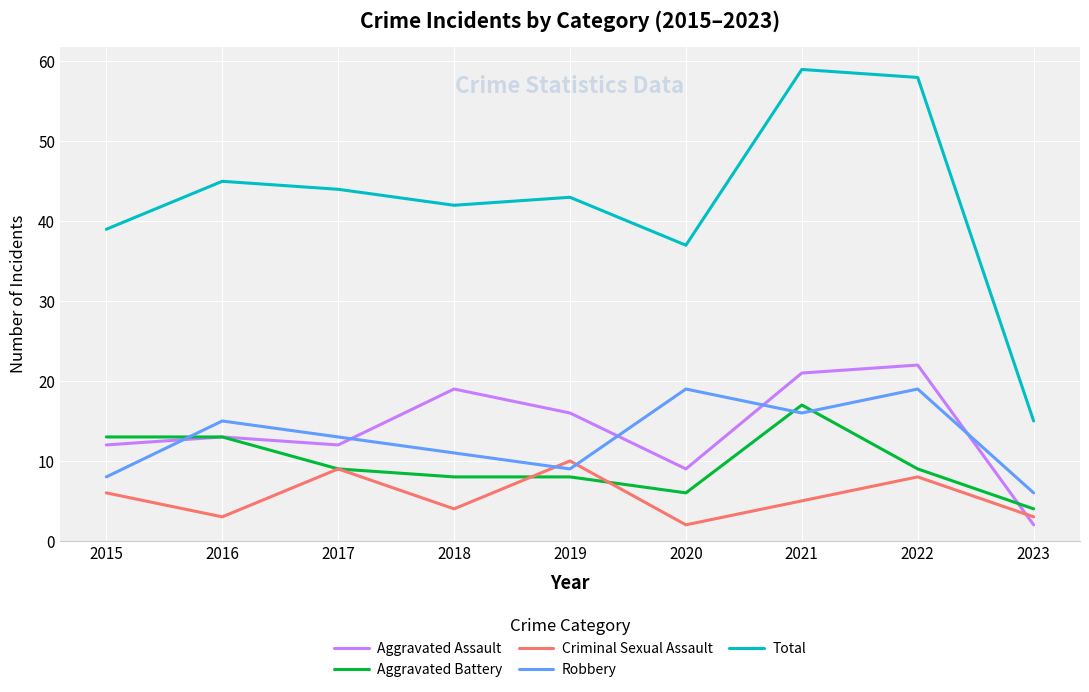

True or false: Criminal Sexual Assault has more than 1 interior local peaks.

True